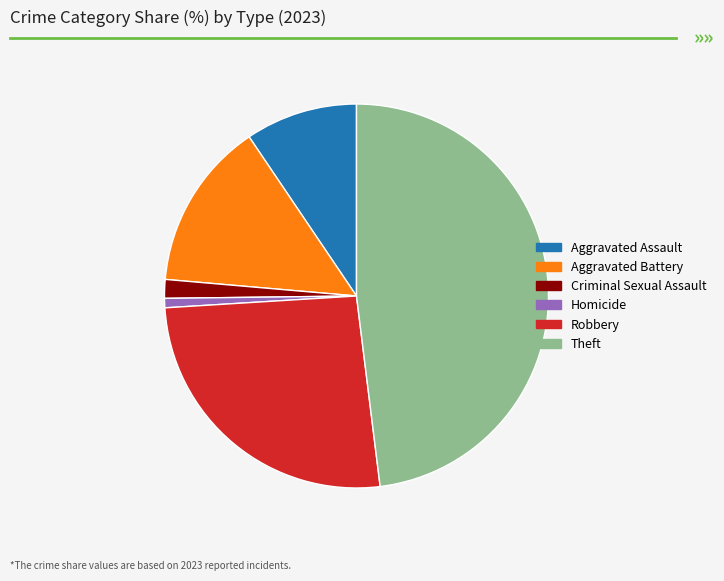

Do Robbery and Aggravated Assault together represent more than half of the pie?

No